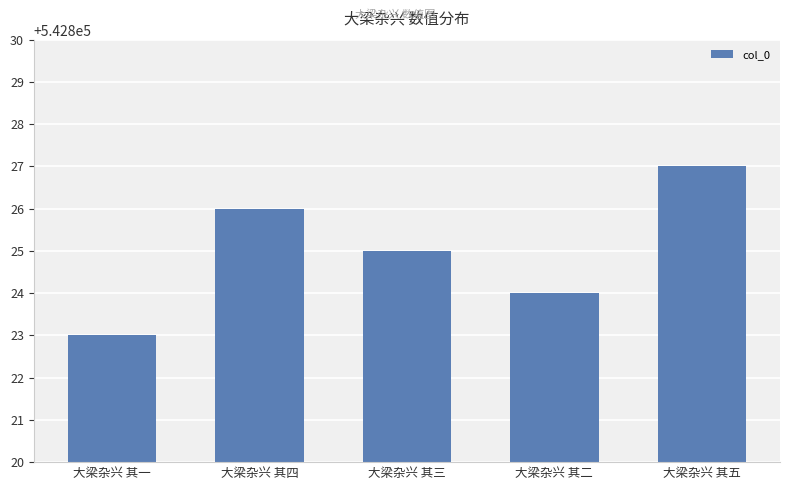

Which has a higher value, 大梁杂兴 其二 or 大梁杂兴 其四?

大梁杂兴 其四